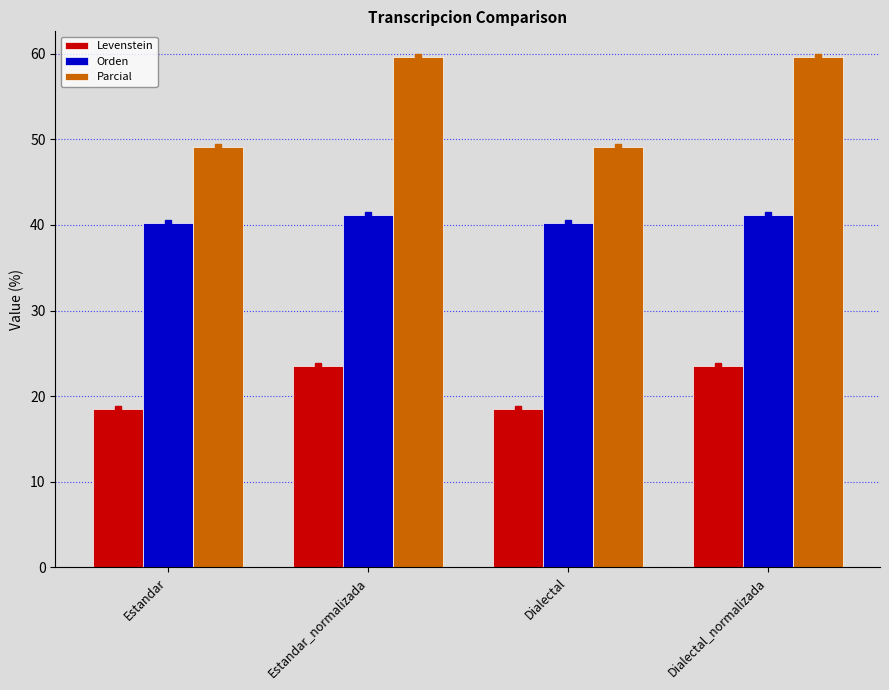

How many bars are there in total?

12